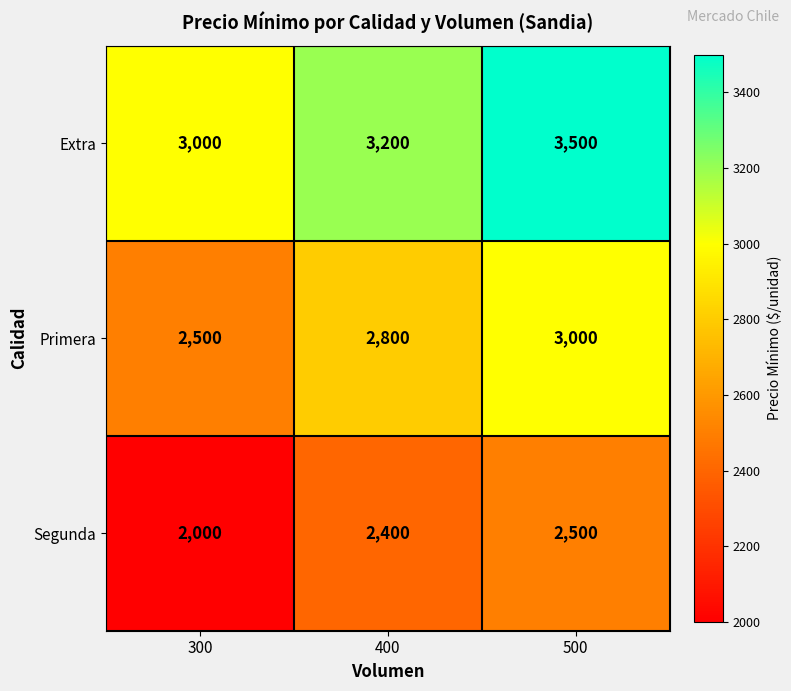

List the series in order of their peak value, highest first.

Extra, Primera, Segunda